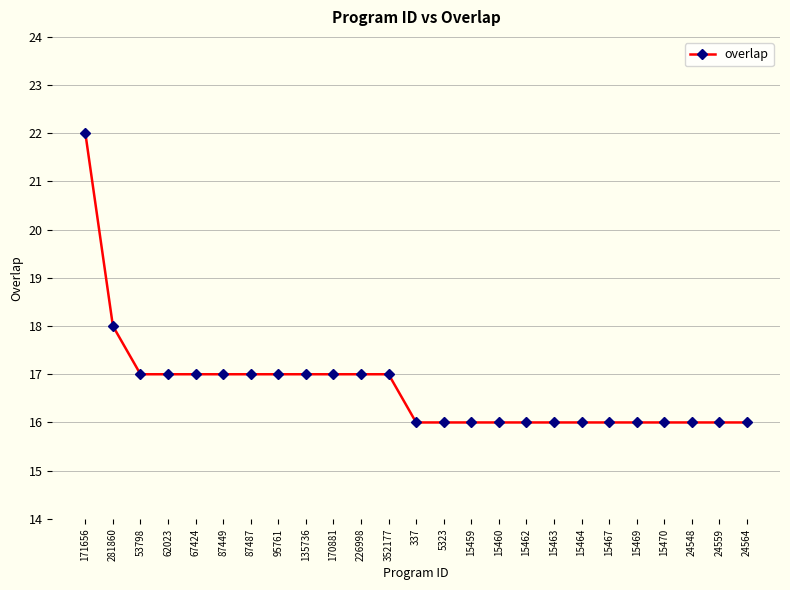

True or false: the data shows 33 at 171656.

False